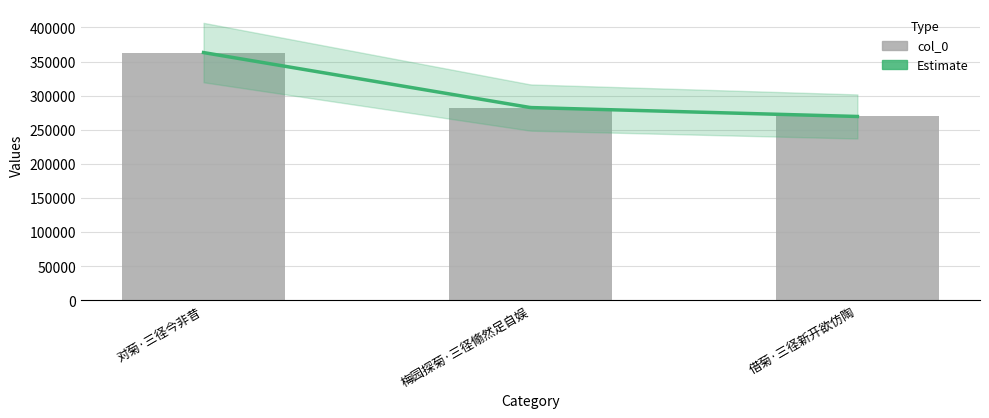

At which label does the data first exceed 282511?

对菊·三径今非昔